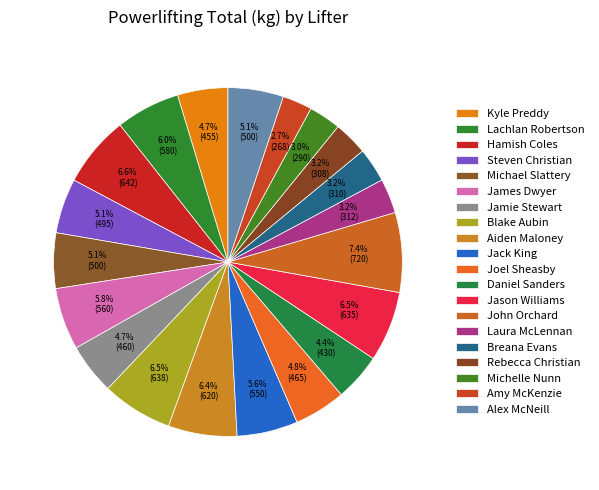

Count the number of slices in the pie.

20